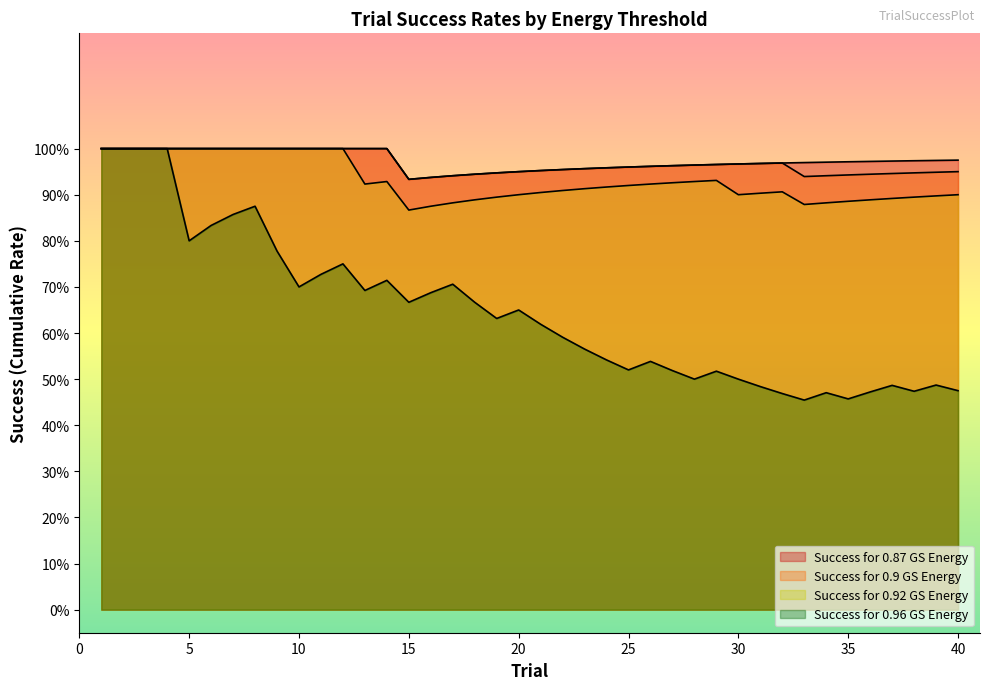

Is it true that Success for 0.9 GS Energy equals 1 at 11?

False